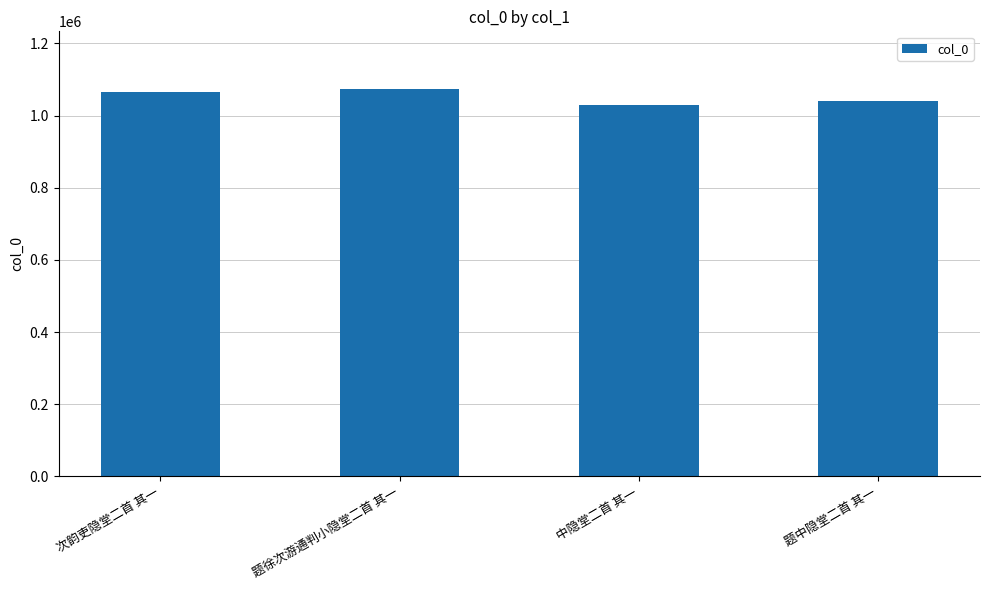

Count the number of data series in this chart.

1